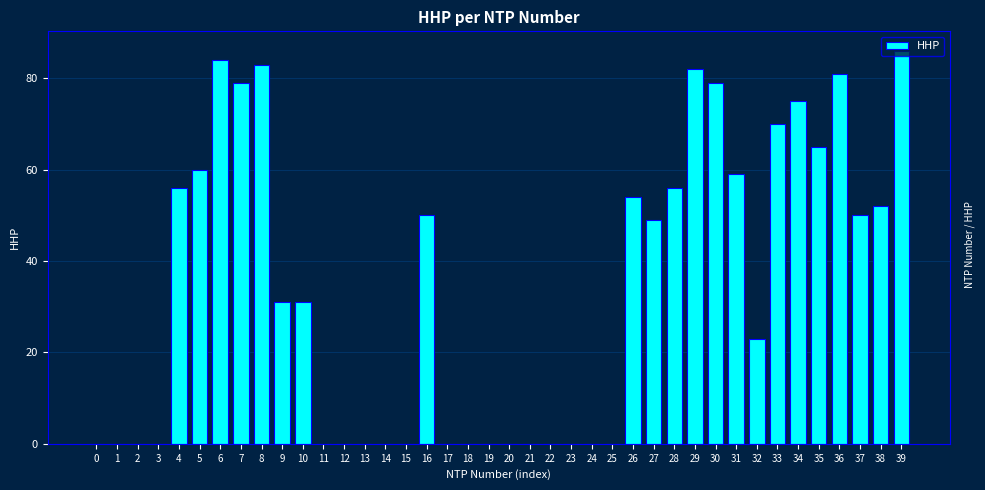

Between 3 and 33, which is larger?

33